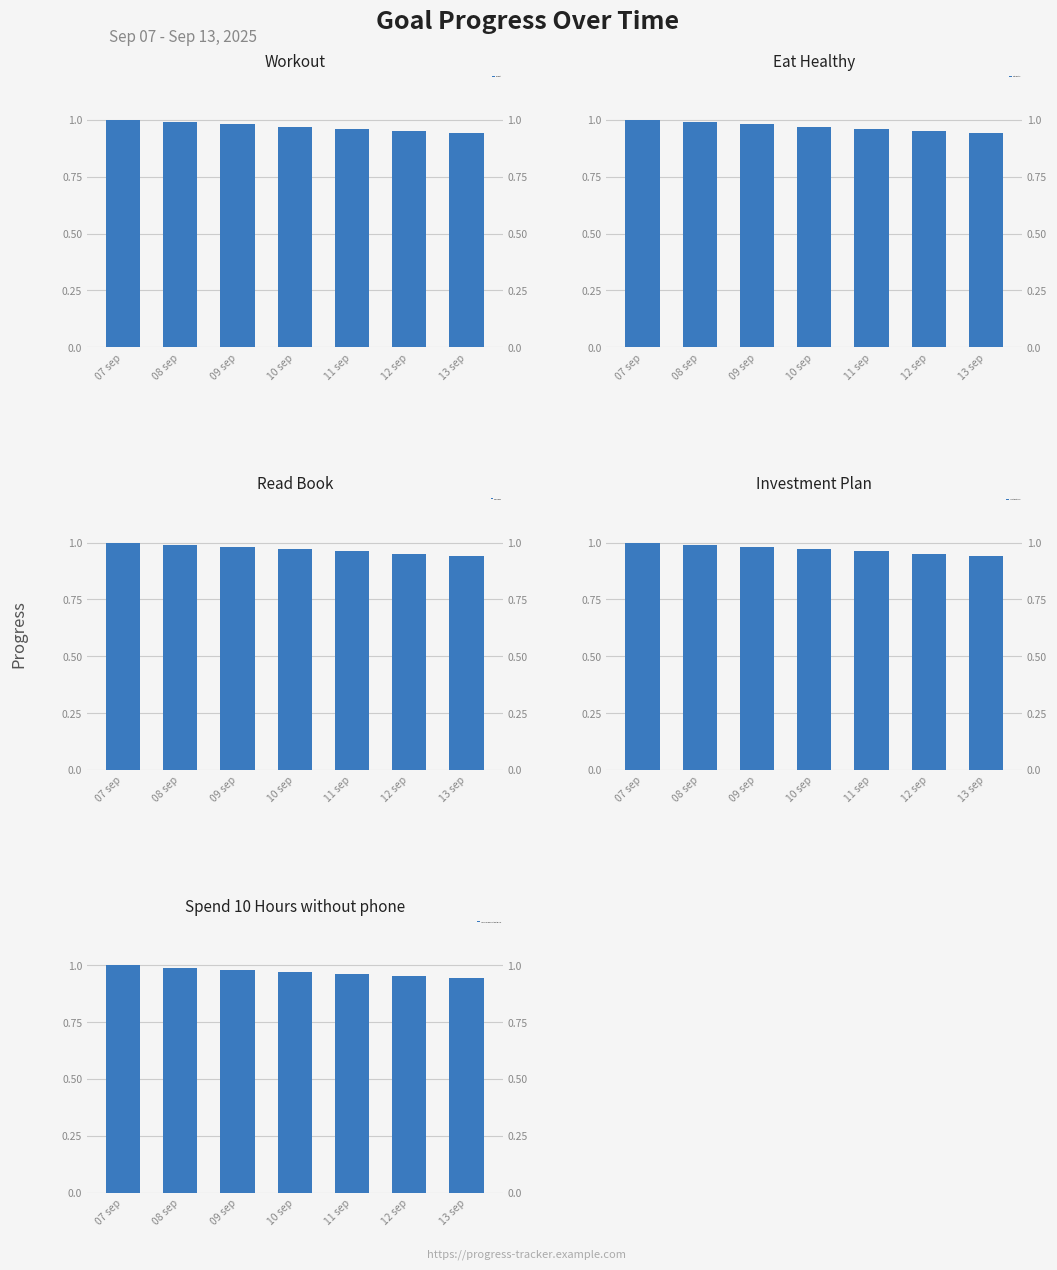

Reading left to right, extract all data points from this chart.

Workout: 1.0	1.0	1.0	1.0	1.0	1.0	0.9
Eat Healthy: 1.0	1.0	1.0	1.0	1.0	1.0	0.9
Read Book: 1.0	1.0	1.0	1.0	1.0	1.0	0.9
Investment Plan: 1.0	1.0	1.0	1.0	1.0	1.0	0.9
Spend 10 Hours without phone: 1.0	1.0	1.0	1.0	1.0	1.0	0.9